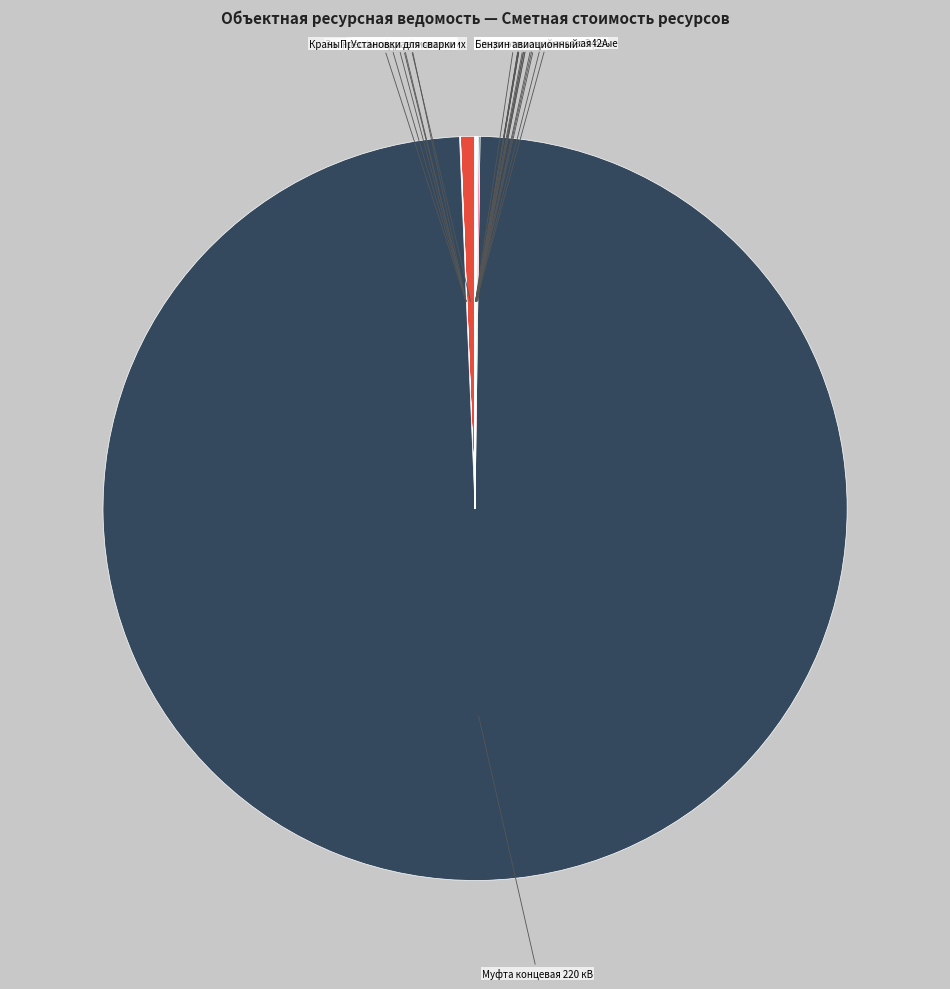

Which category accounts for the majority?

Муфта концевая 220 кВ